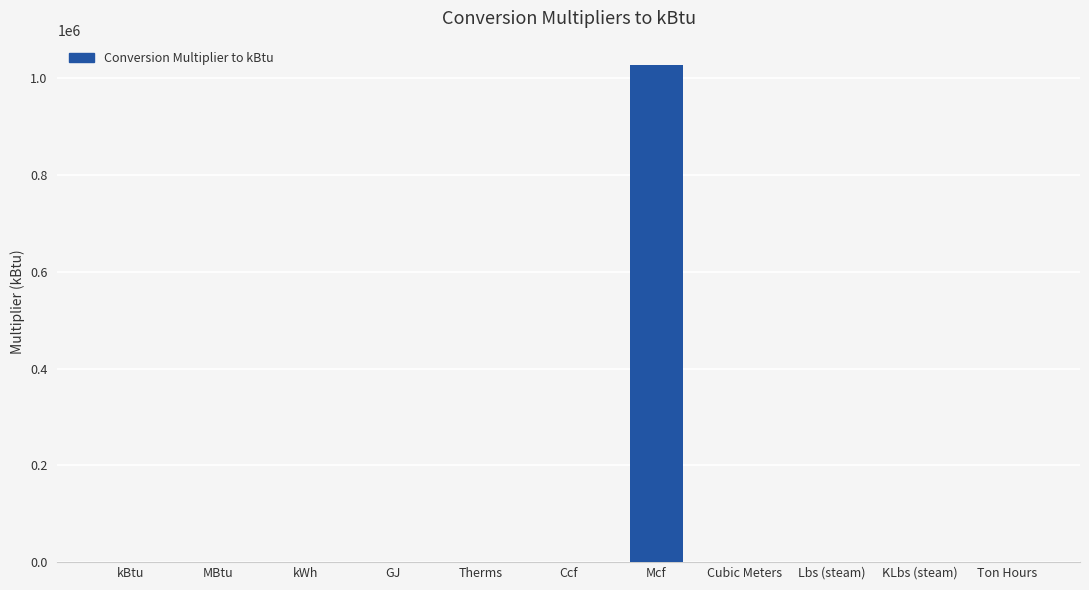

What is the greatest value displayed?

1026000.0